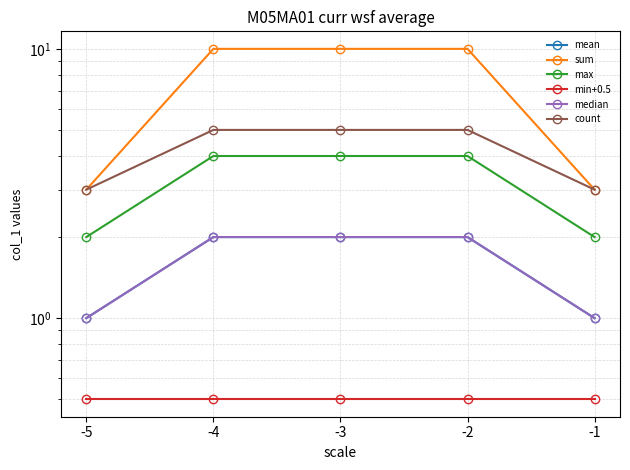

Is it true that median equals 2.7 at -3?

False